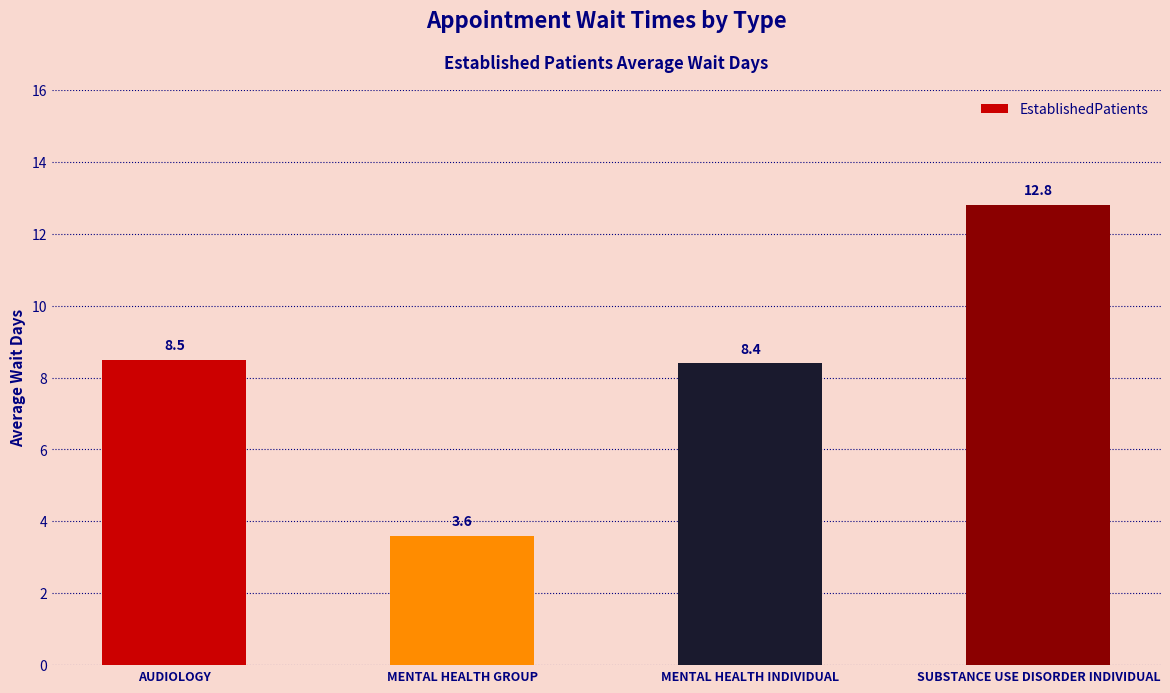

Reading right to left, list all the values displayed in this chart.

12.8	8.4	3.6	8.5